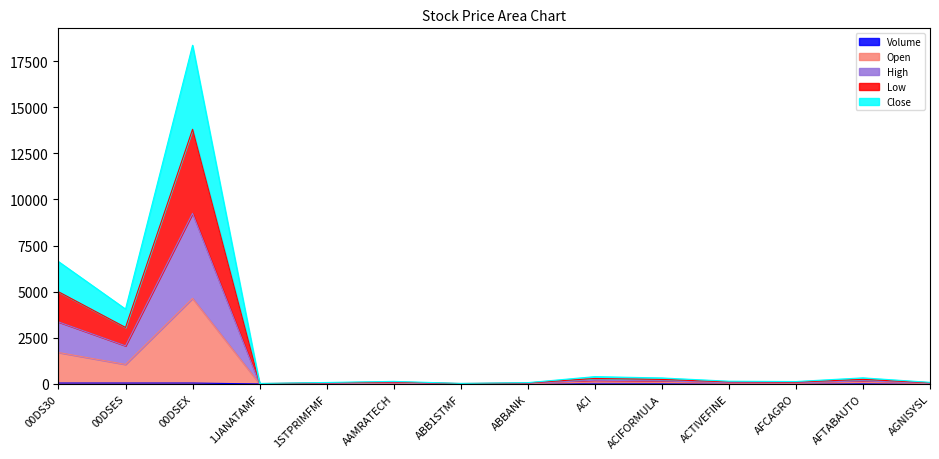

At which category is the sum across all series the highest?

00DSEX